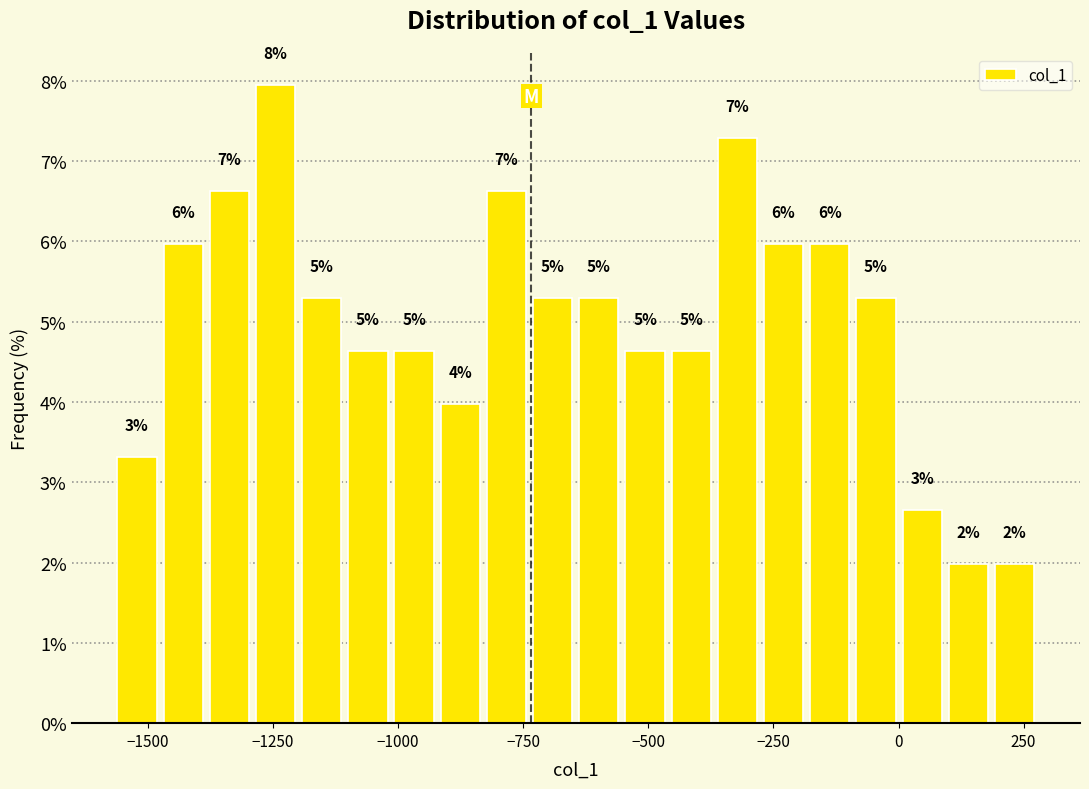

Read against the x-axis, roughly where is the centre of the tallest bar?

-1250